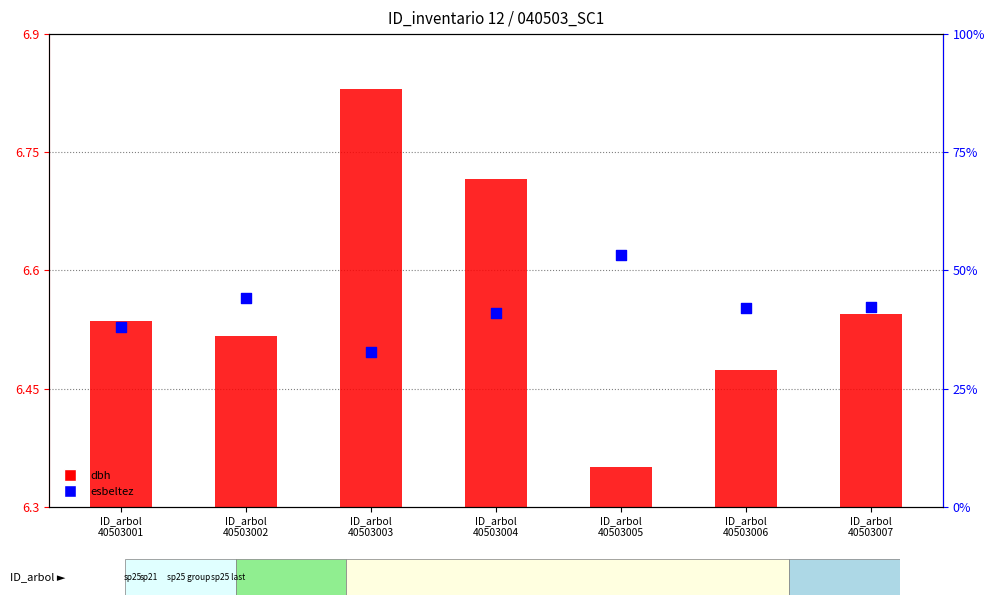

Which series has the largest Y range (max minus min)?

dbh (scaled)